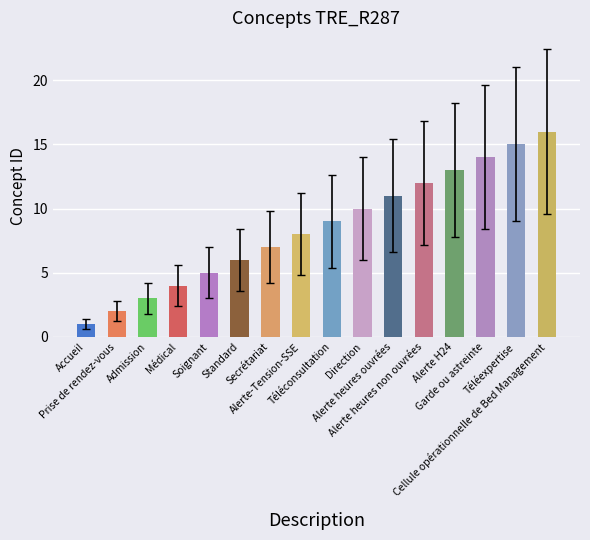

Reading left to right, list all the values displayed in this chart.

Accueil=1	Prise de rendez-vous=2	Admission=3	Médical=4	Soignant=5	Standard=6	Secrétariat=7	Alerte-Tension-SSE=8	Téléconsultation=9	Direction=10	Alerte heures ouvrées=11	Alerte heures non ouvrées=12	Alerte H24=13	Garde ou astreinte=14	Téléexpertise=15	Cellule opérationnelle de Bed Management=16